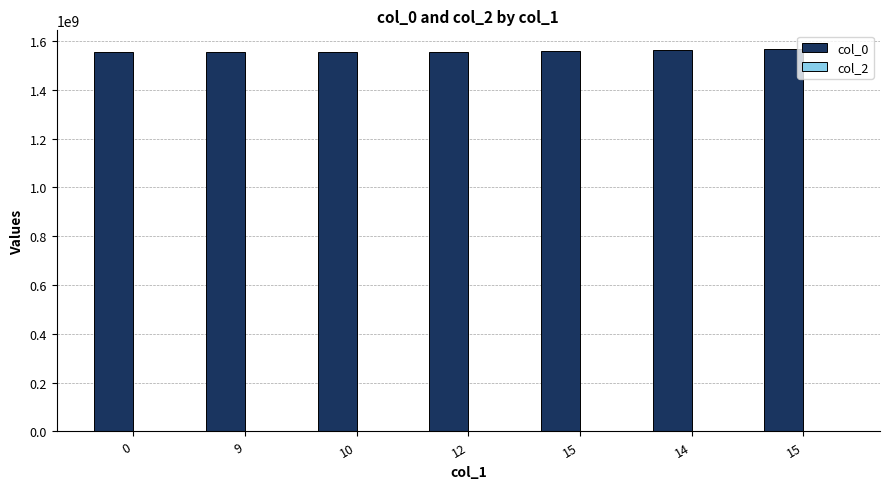

What is the label of the 2nd bar from the right?

14